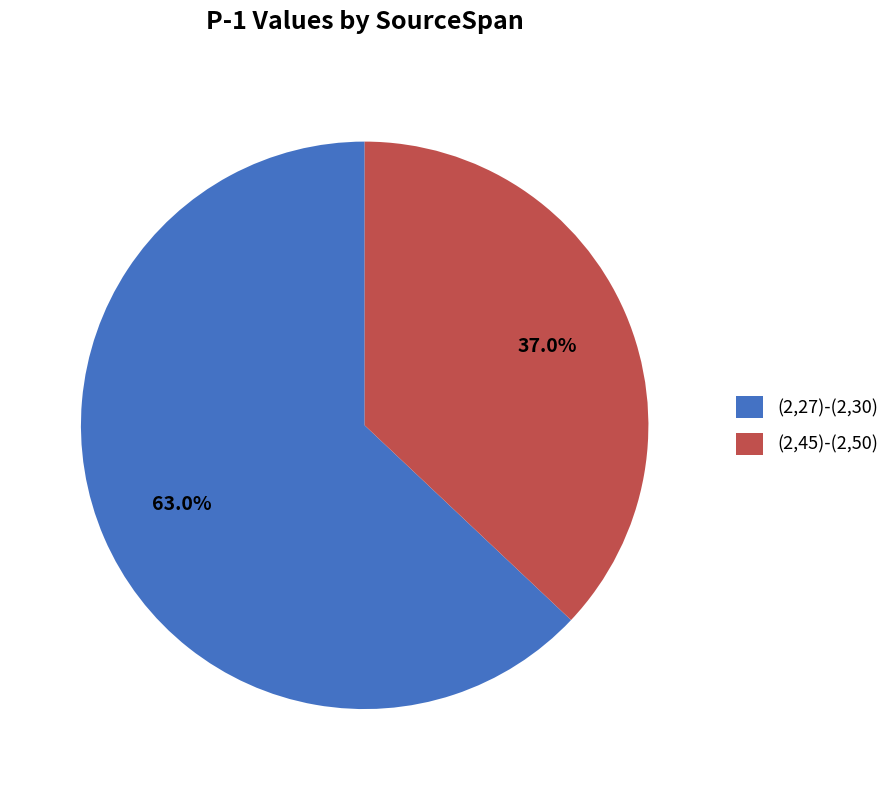

Which slice is the largest?

(2,27)-(2,30)